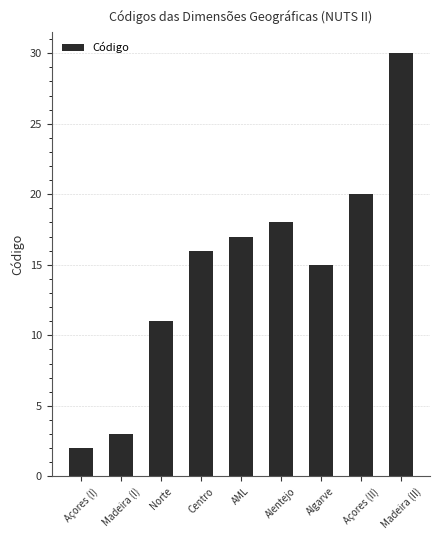

Which category has the highest value across all series?

Madeira (II)